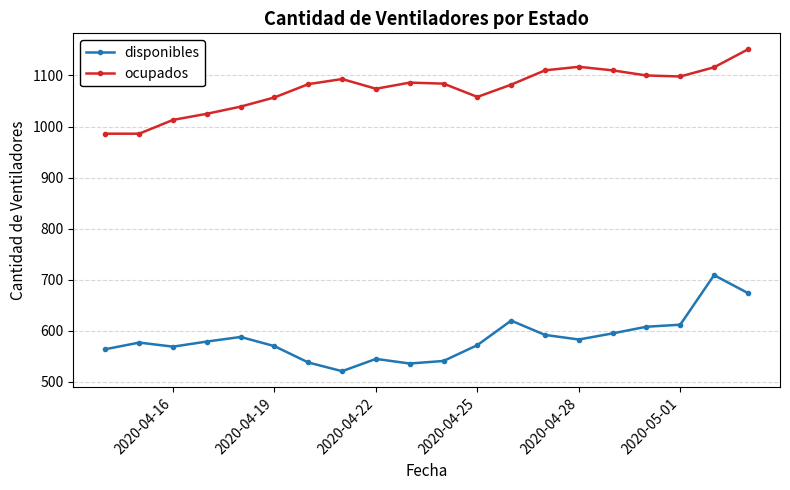

What is the value of the disponibles point at the 20th from the left?

674